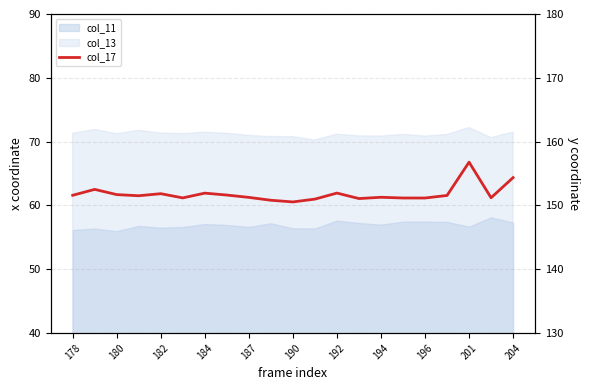

What is the sum of the values at 11 and 12?

302.9